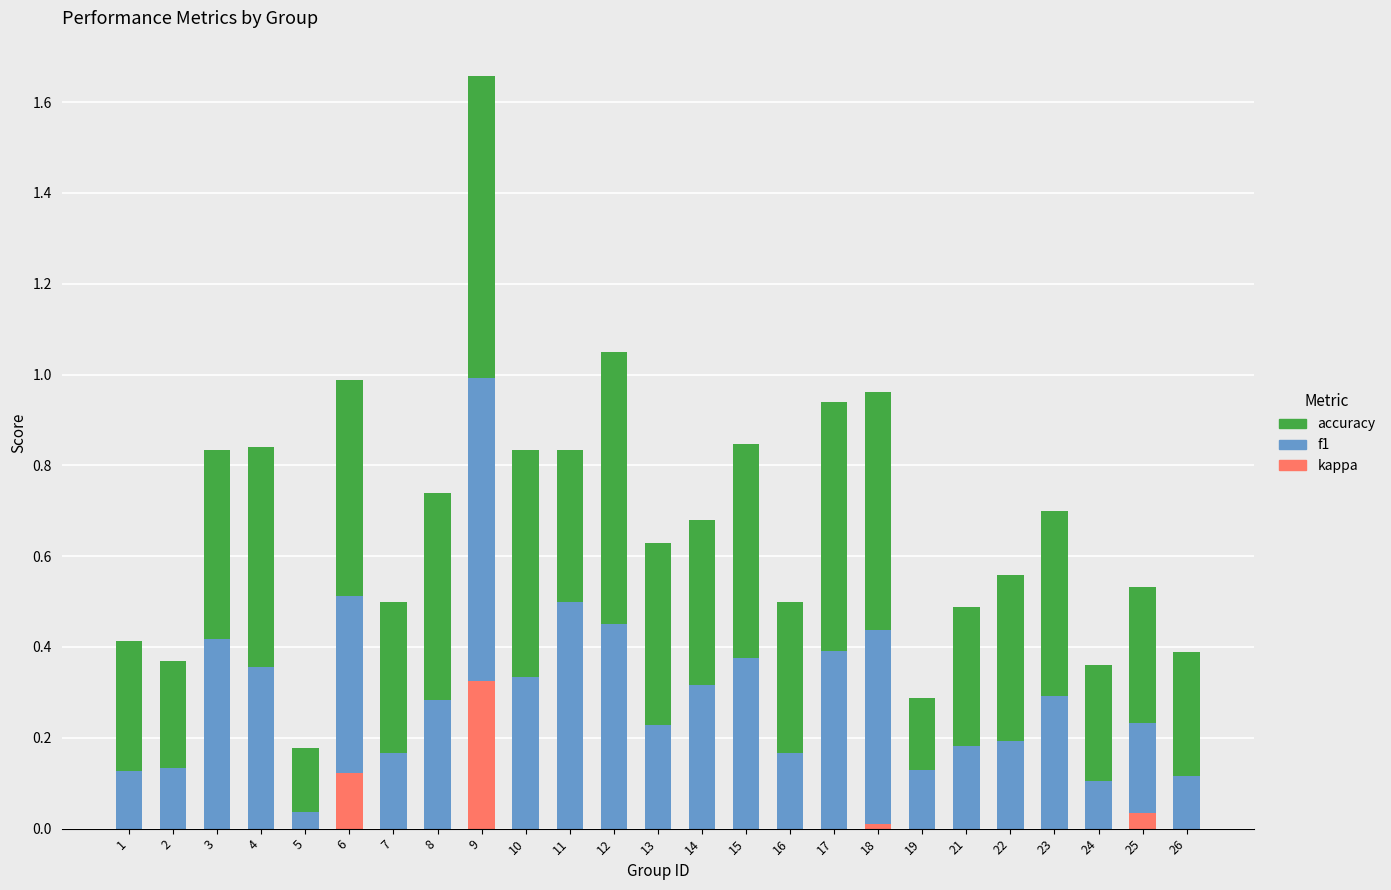

At which label does kappa reach its peak?

9